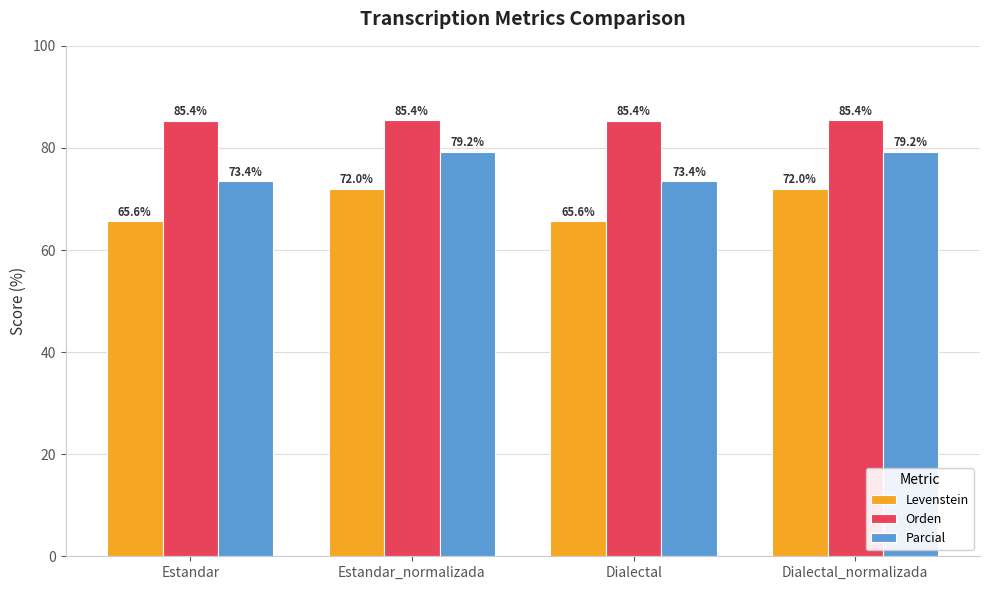

What is the value of the Parcial bar at the 1st from the left?

73.4